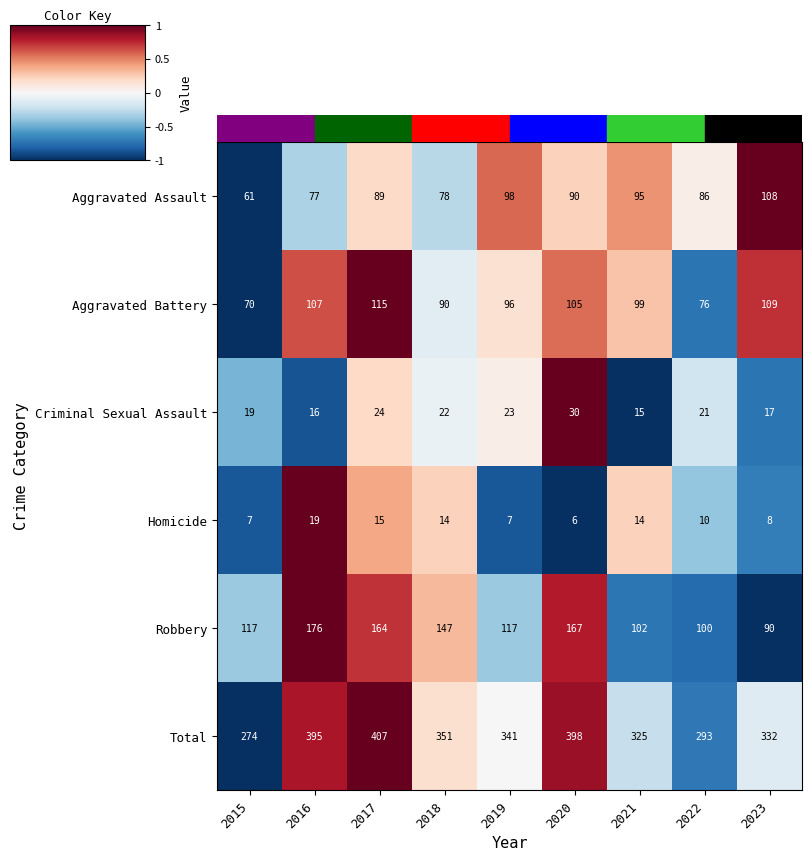

Which series has the largest range (max minus min)?

Total